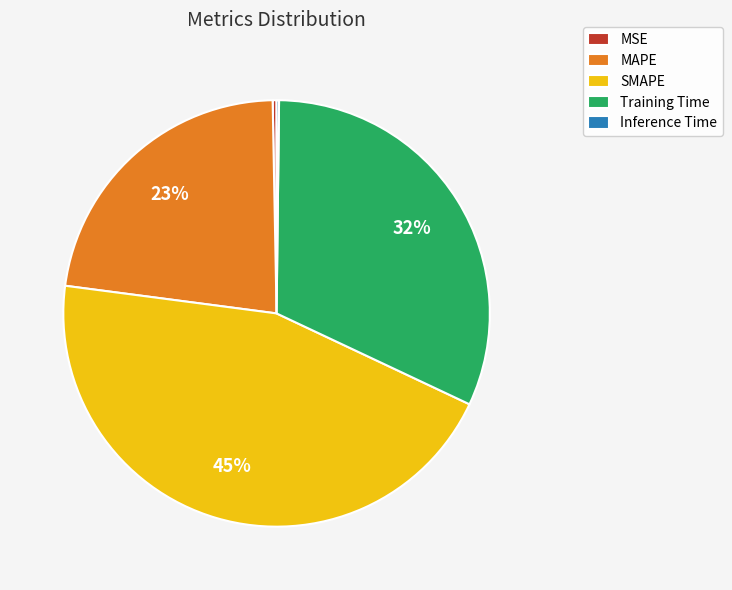

To the nearest percent, what portion does MAPE represent?

23%